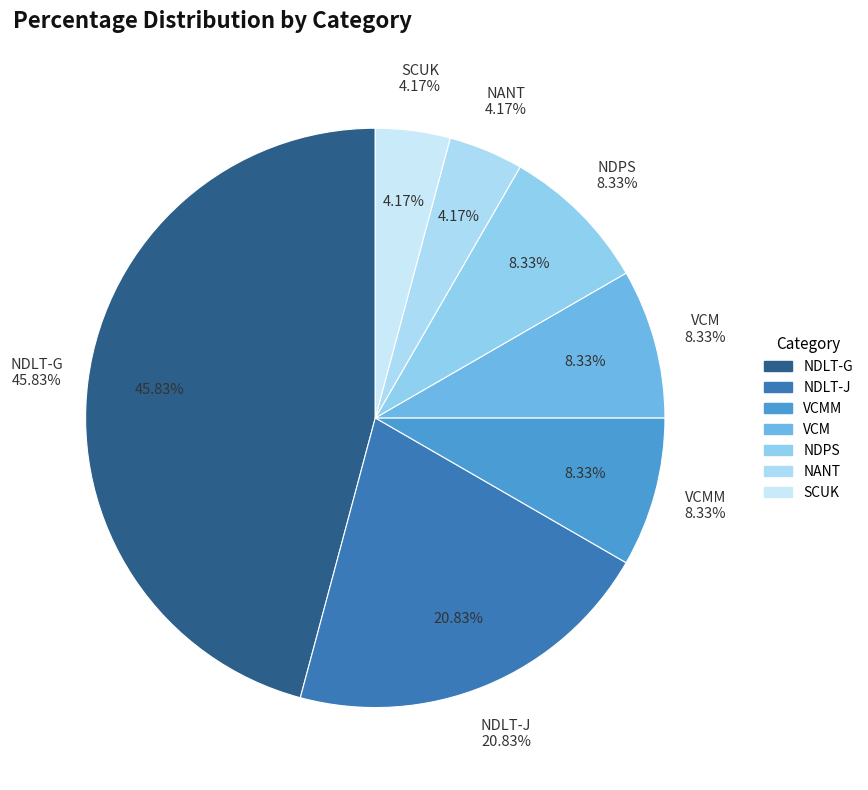

Between VCMM and VCM, which is larger?

VCMM